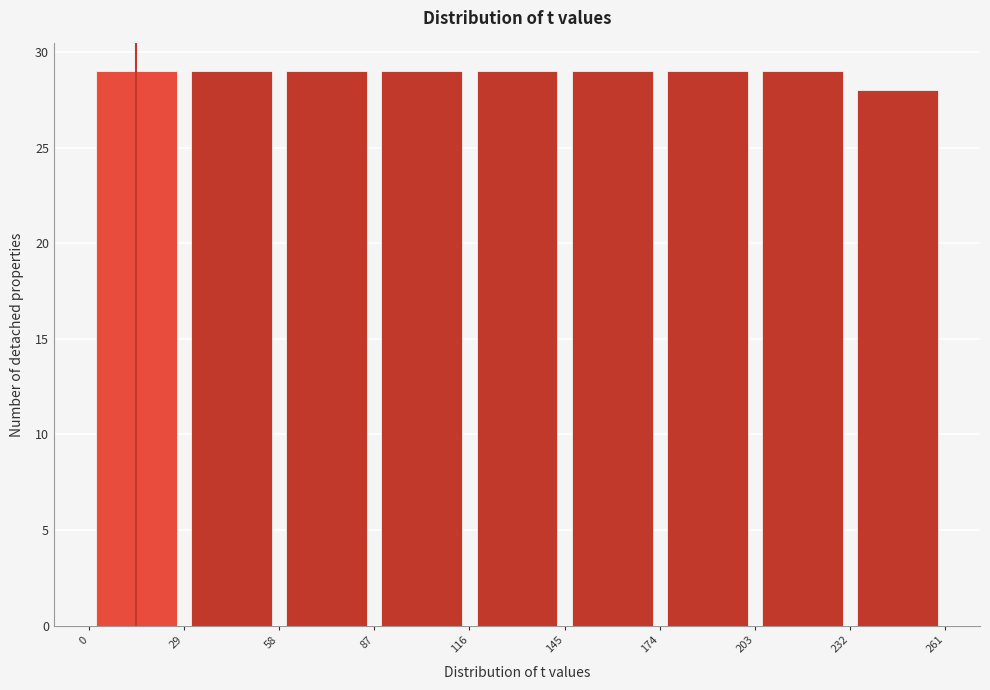

What is the height of the bar covering 0 to 29 on the x-axis? The values are not printed on the chart, so give them approximately, as read against the axis.

29